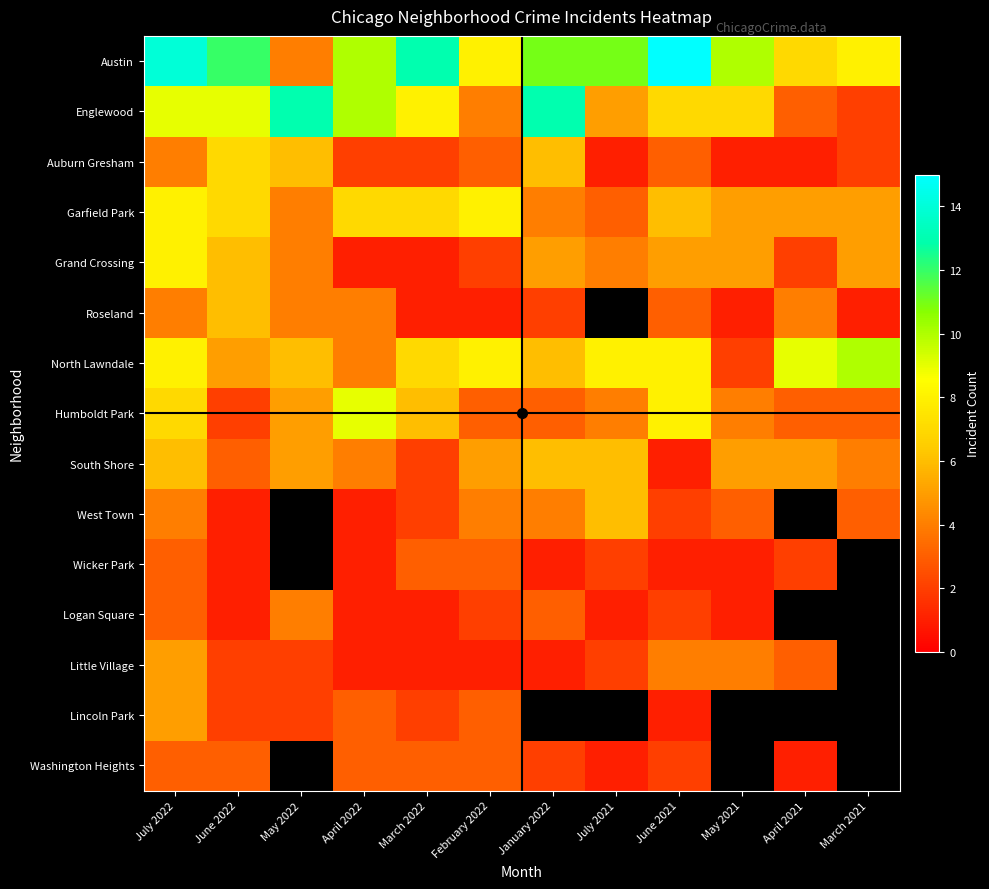

Between January 2022 and May 2021, which is larger?

January 2022